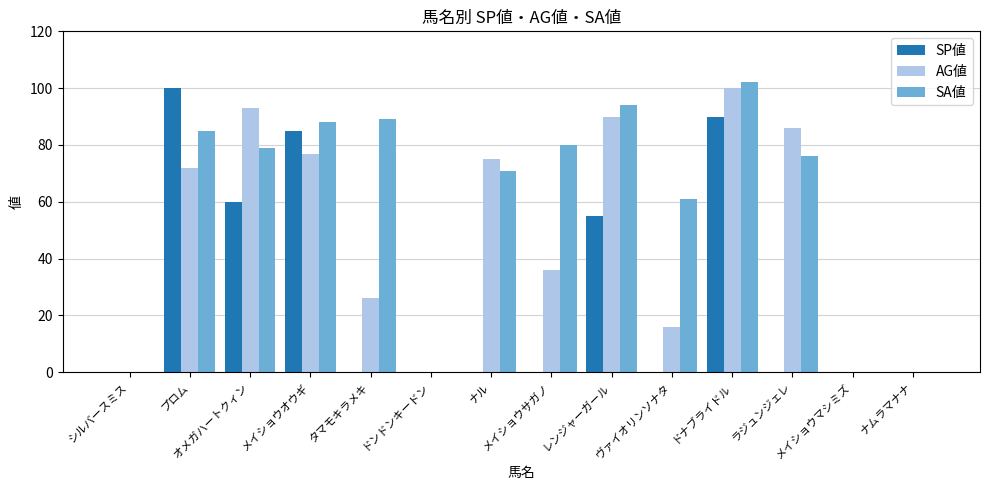

Where is SP値 nearest to the value 50?

レンジャーガール